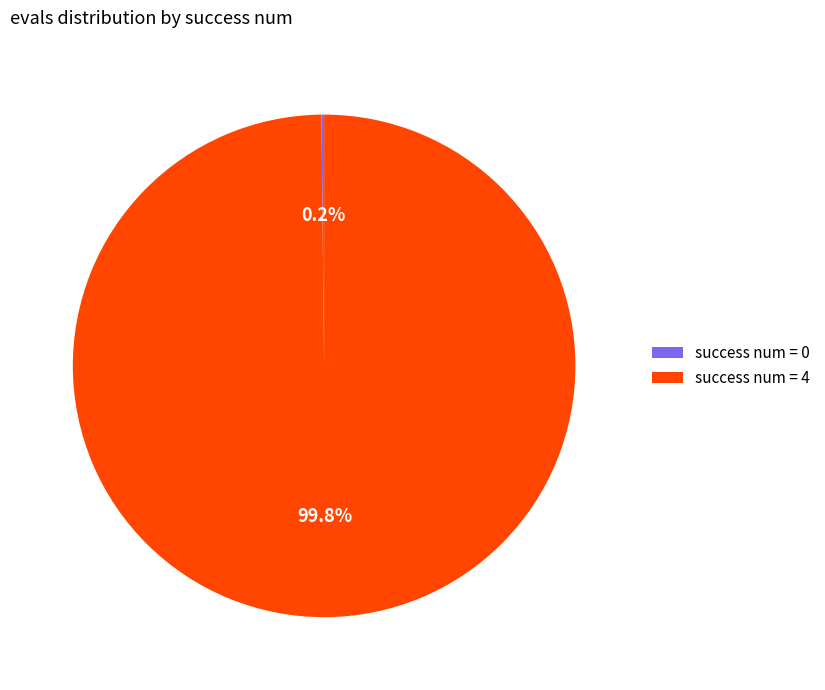

Is there any slice that represents more than half of the pie?

Yes